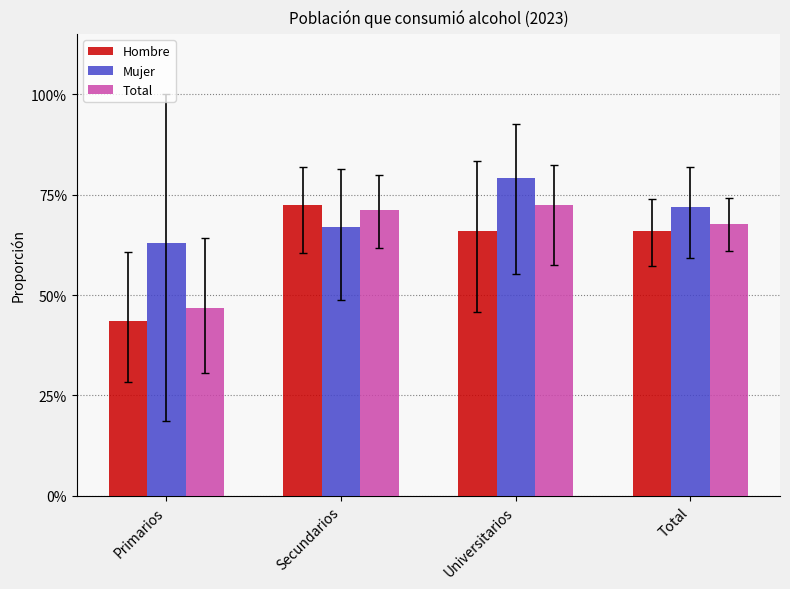

Which category has the highest value in the Total series?

Universitarios